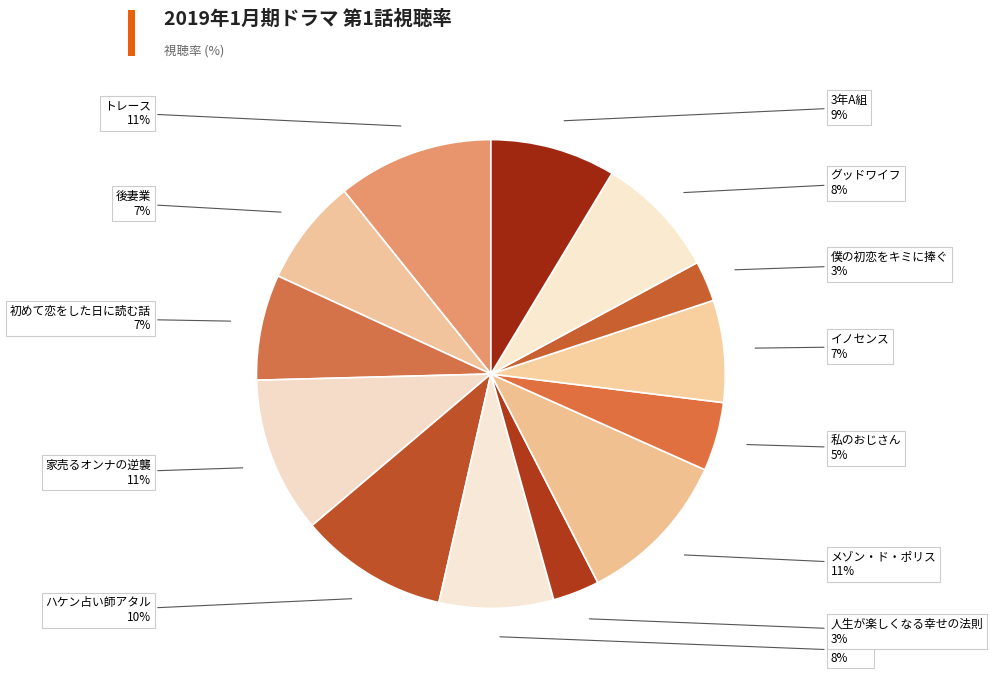

Count the number of slices in the pie.

13